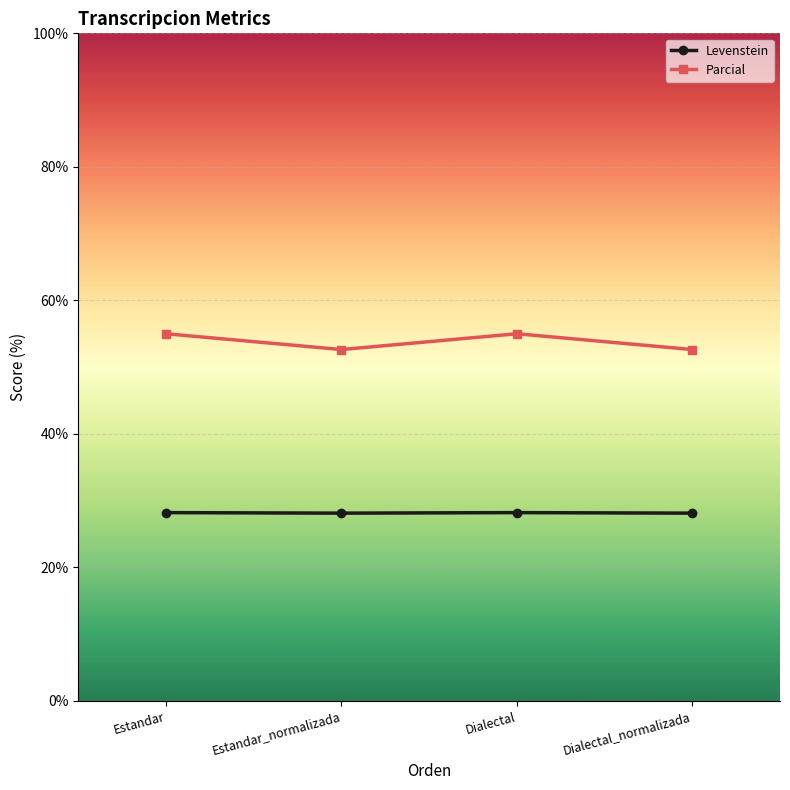

True or false: Parcial and Levenstein cross at least once.

False